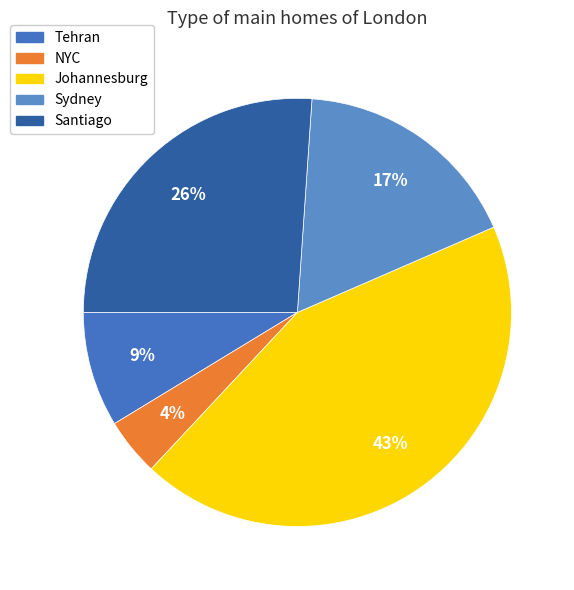

Rank the categories by value from lowest to highest.

NYC, Tehran, Sydney, Santiago, Johannesburg